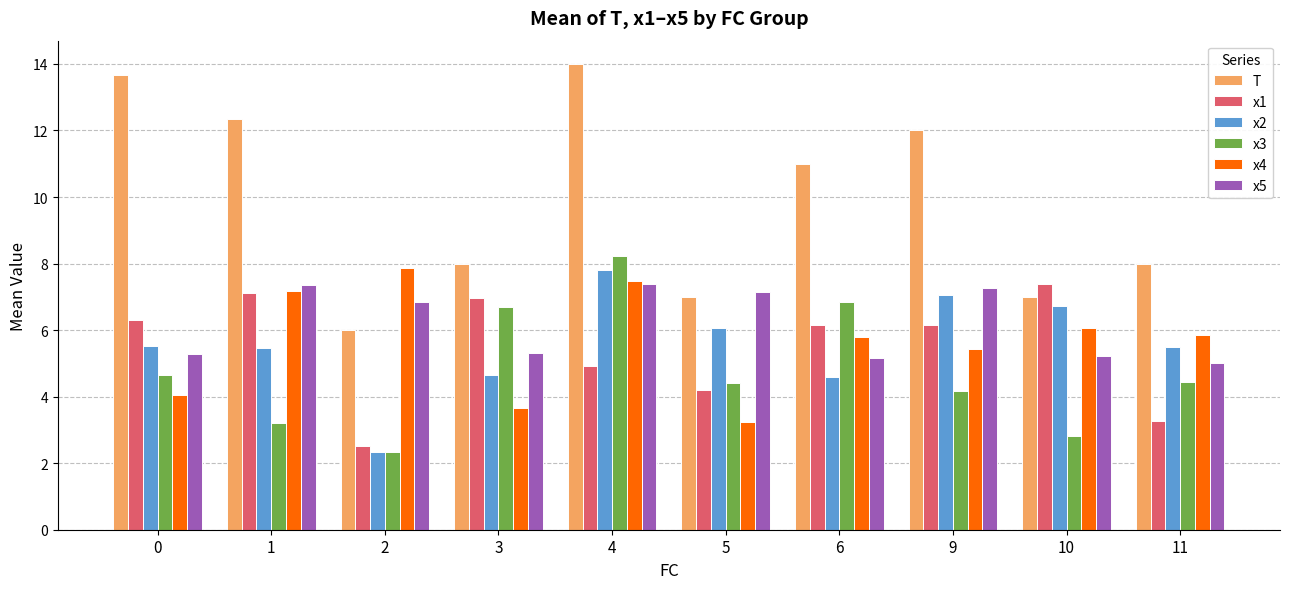

What is the smallest value displayed?

2.3